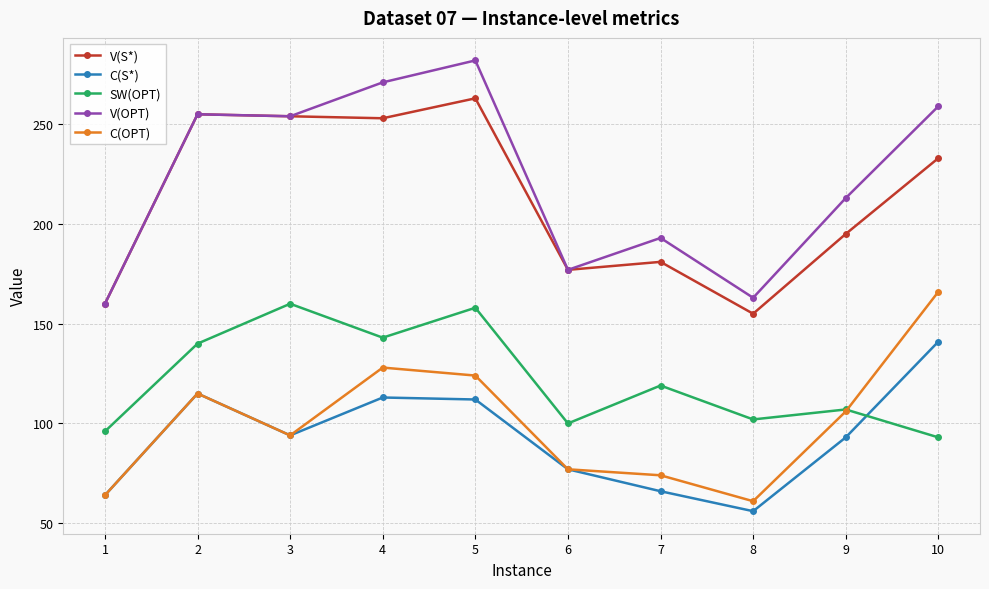

Where is the first local minimum for C(OPT)?

3